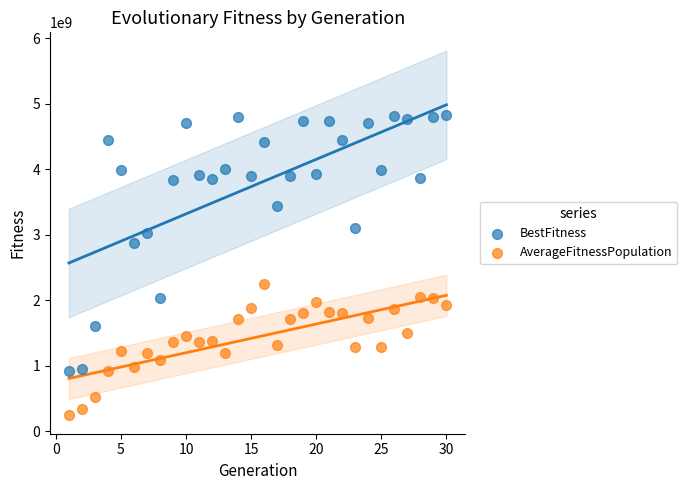

What is the X range (max minus min) for the scatter plot?

29.0